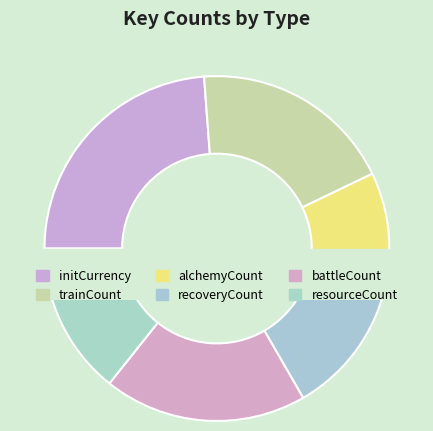

Between trainCount and battleCount, which is larger?

trainCount